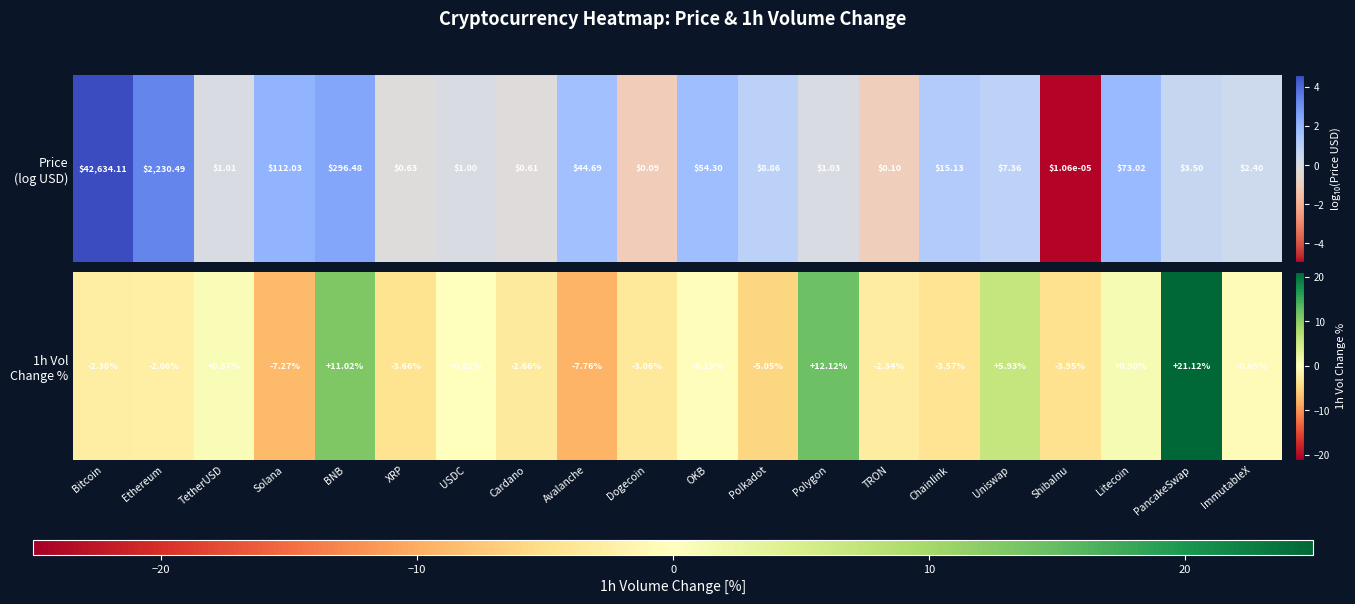

Which category has the highest value across all series?

PancakeSwap